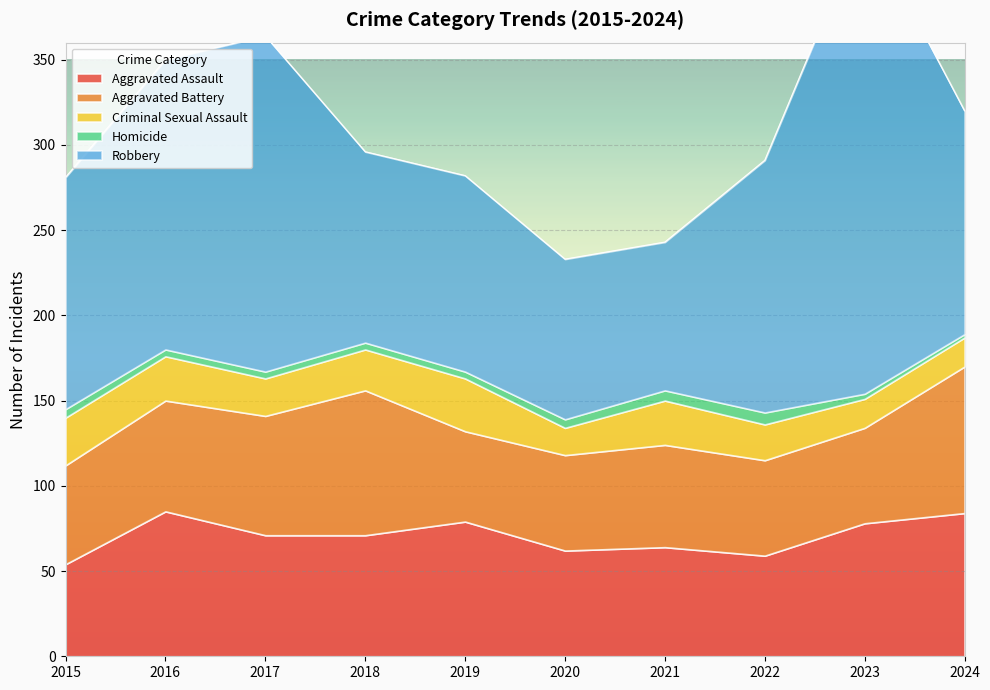

What is the greatest value displayed?

277